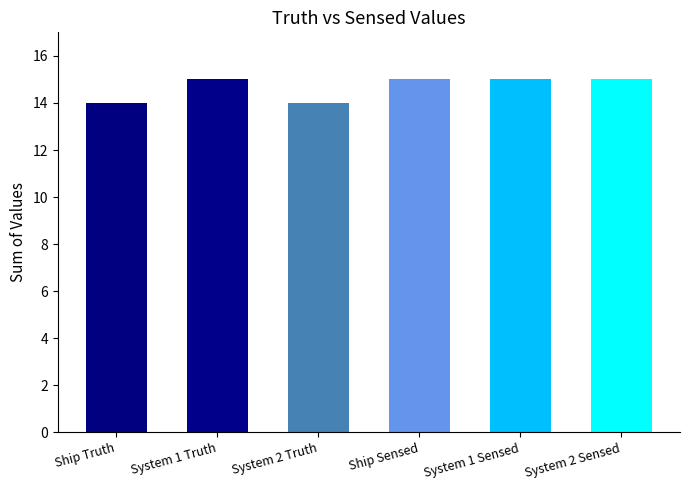

What is the change in value from Ship Truth to System 2 Sensed?

+1